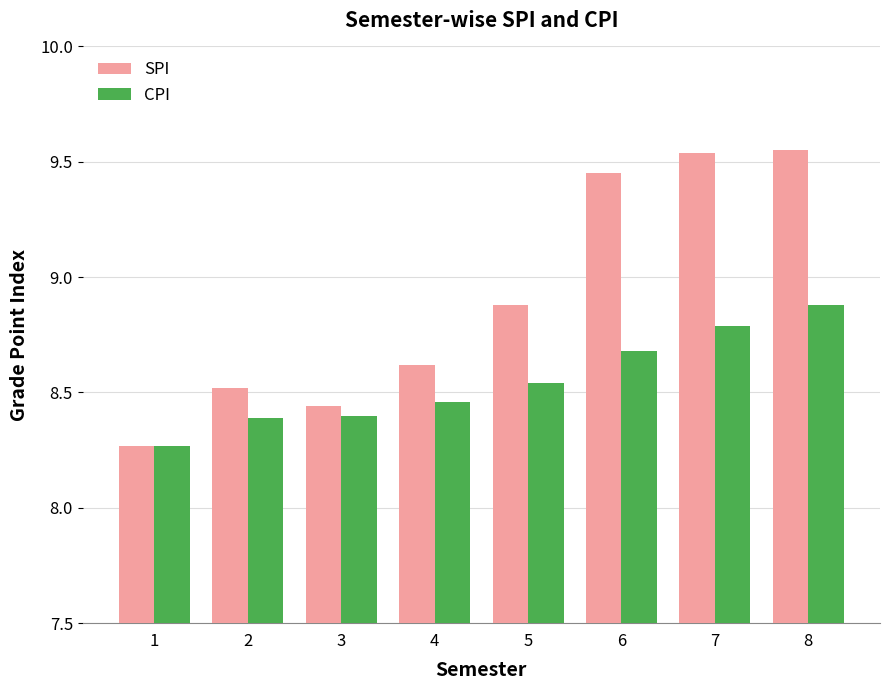

The SPI series shows 8.9 at 5. True or false?

True